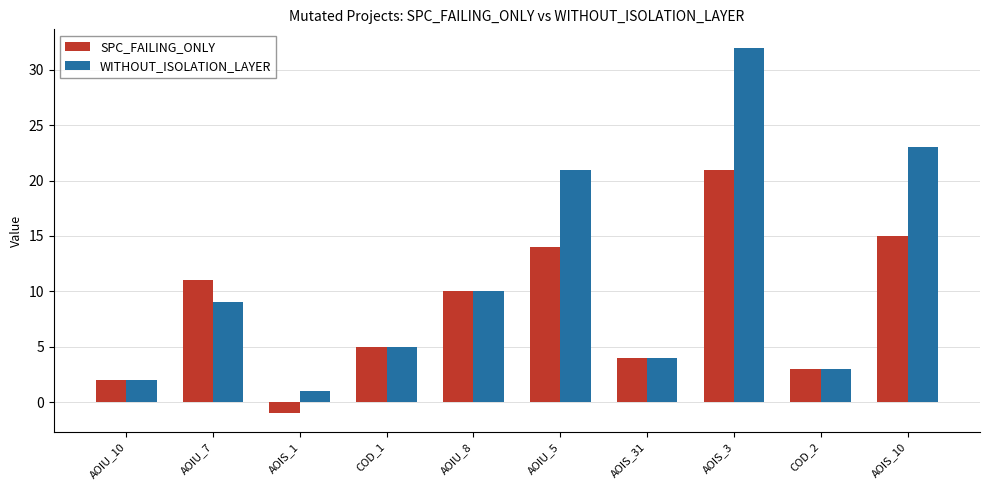

What is the lowest value of the WITHOUT_ISOLATION_LAYER series?

1